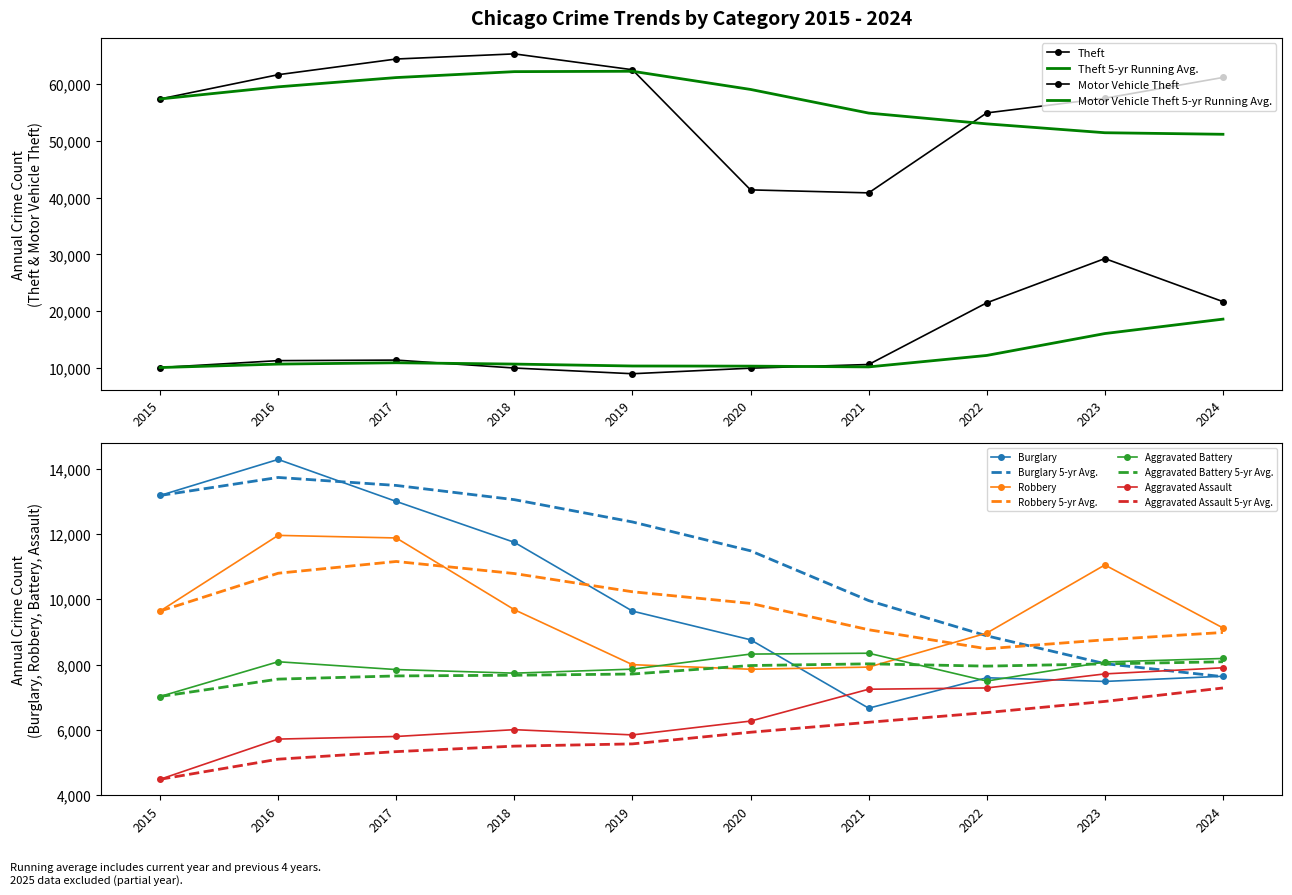

Where is the first local maximum for Burglary?

2016